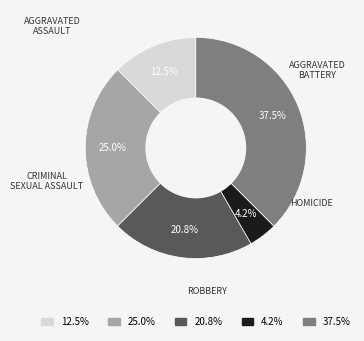

Does any single category account for the majority?

No